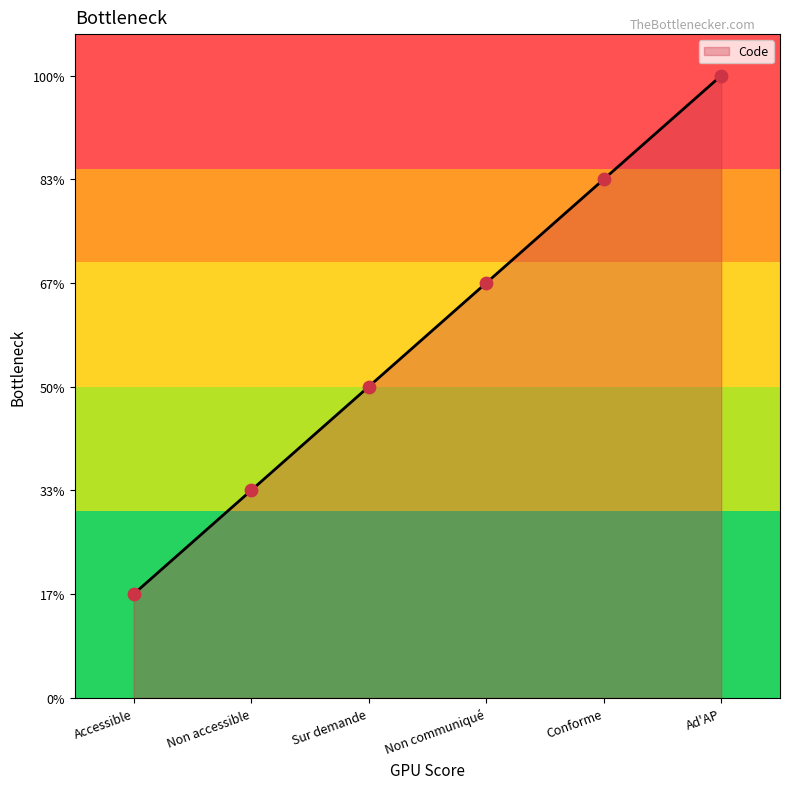

What is the ratio of the value at Ad'AP to the value at Non accessible?

3.0